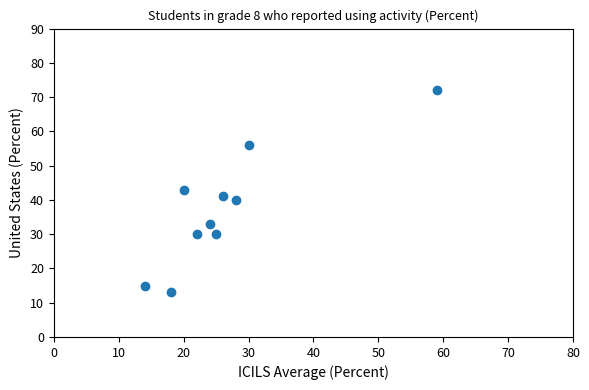

What is the average Y value?

37